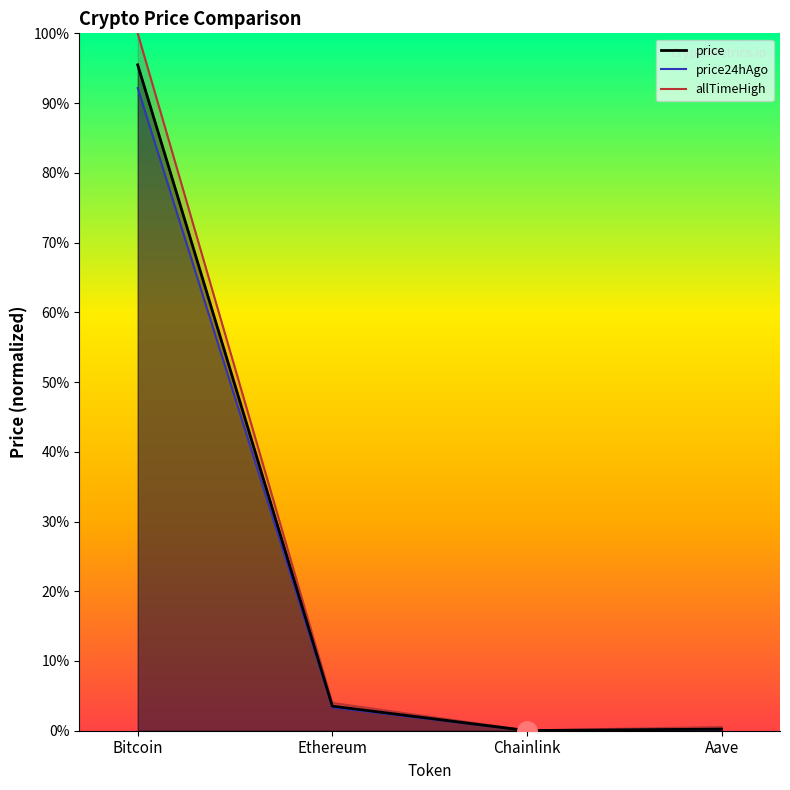

What is the sum of all values?

99.3